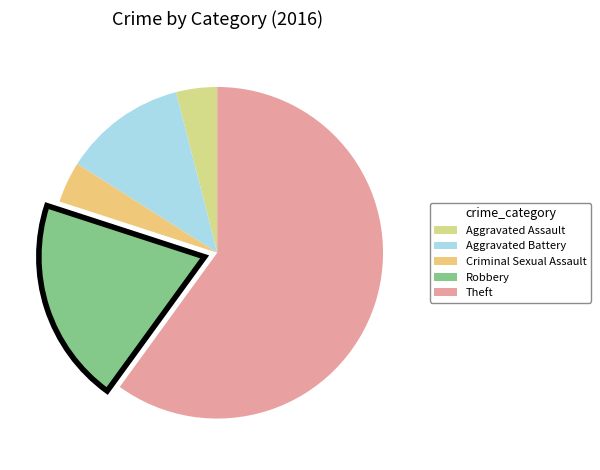

Which has a higher value, Aggravated Assault or Robbery?

Robbery